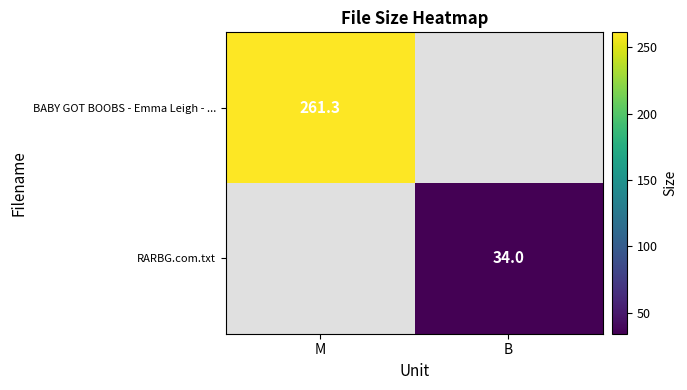

Is the value of BABY GOT BOOBS - Emma Leigh - ... at M greater than the value of RARBG.com.txt at B?

Yes